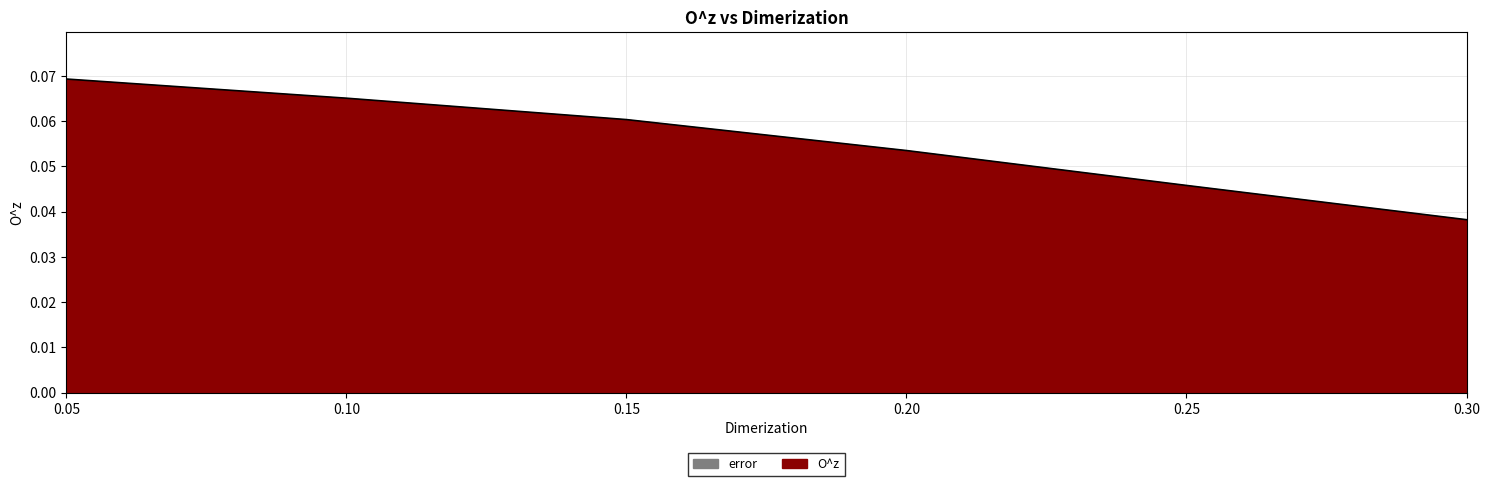

Does the chart display data point markers on the line(s)?

No